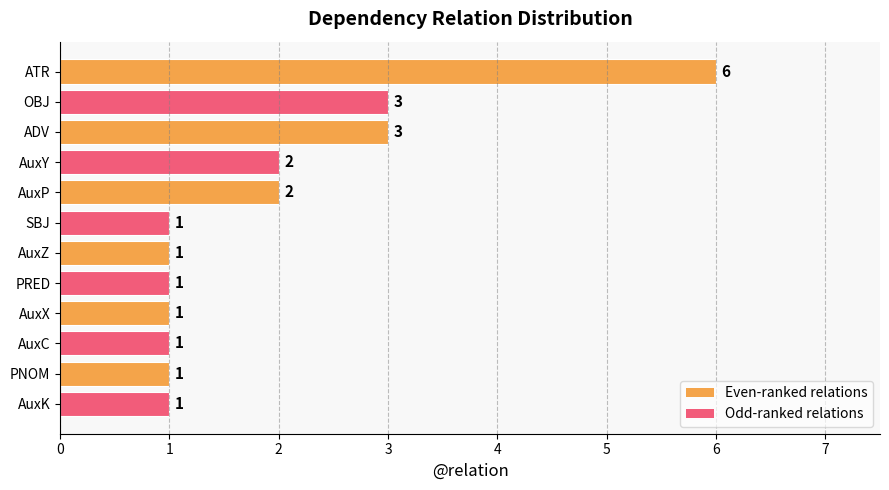

What is the ratio of the value at ADV to the value at OBJ?

1.0